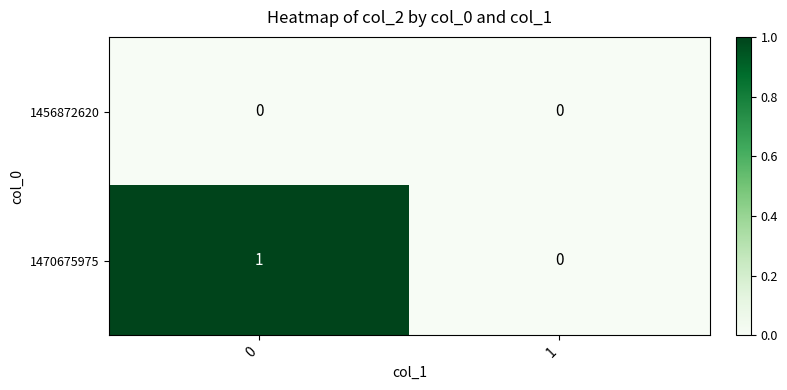

Rank the series by their average value, from highest to lowest.

1470675975, 1456872620